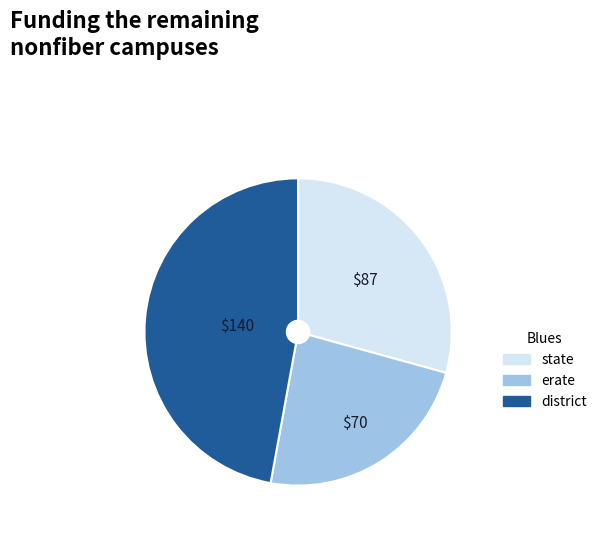

Is there a majority slice in this chart?

No